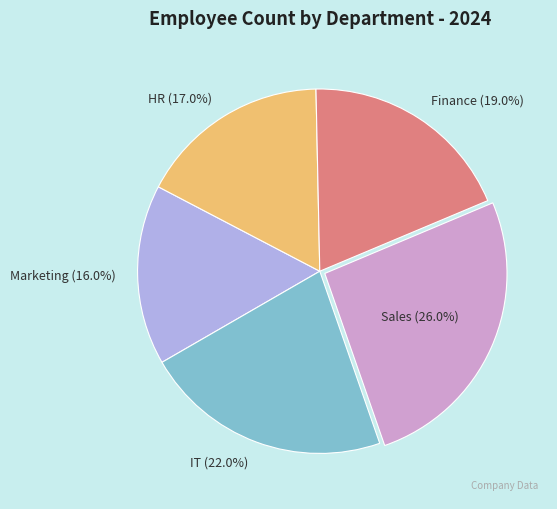

The Finance slice represents 10% of the pie. True or false?

False